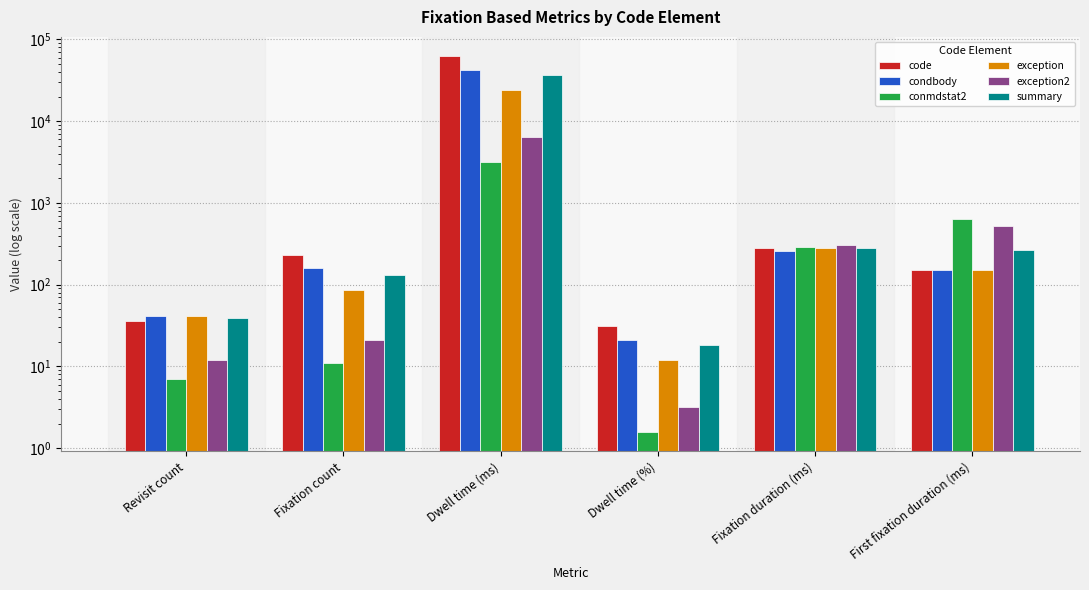

Read the conmdstat2 value at Dwell time (ms).

3145.8